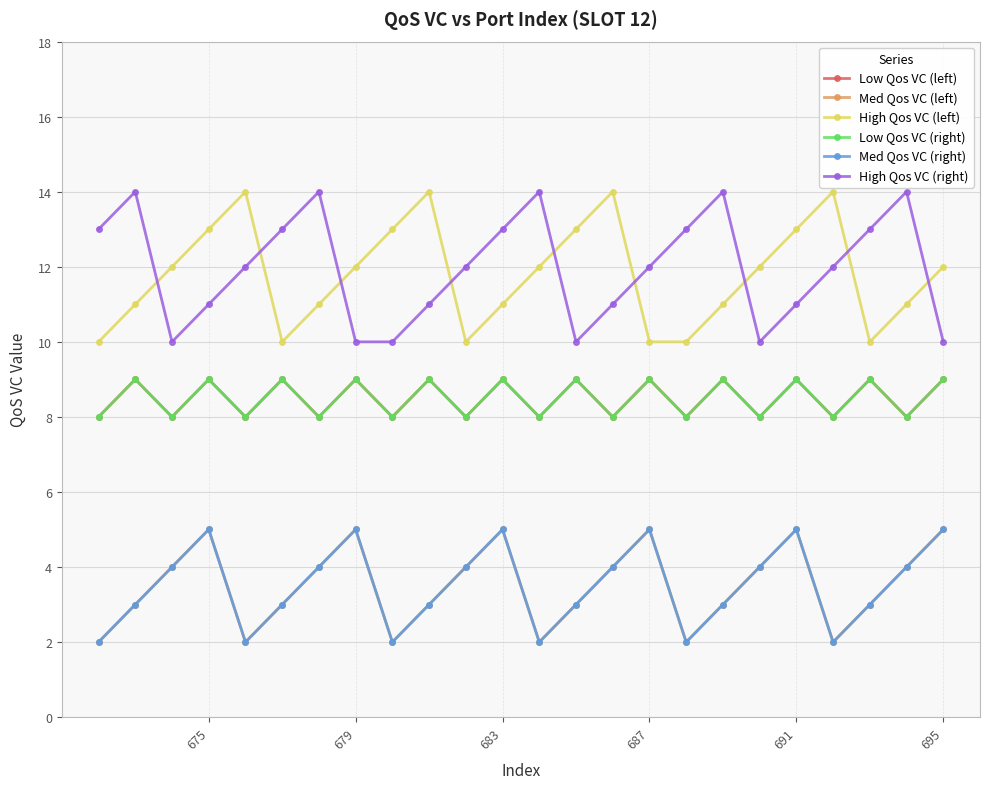

True or false: Med Qos VC (left) and High Qos VC (right) intersect in this chart.

False